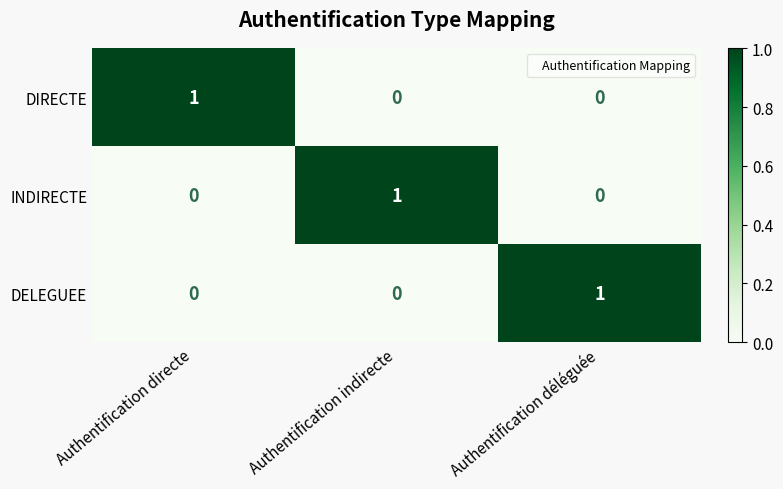

What is the maximum value shown in the chart?

1